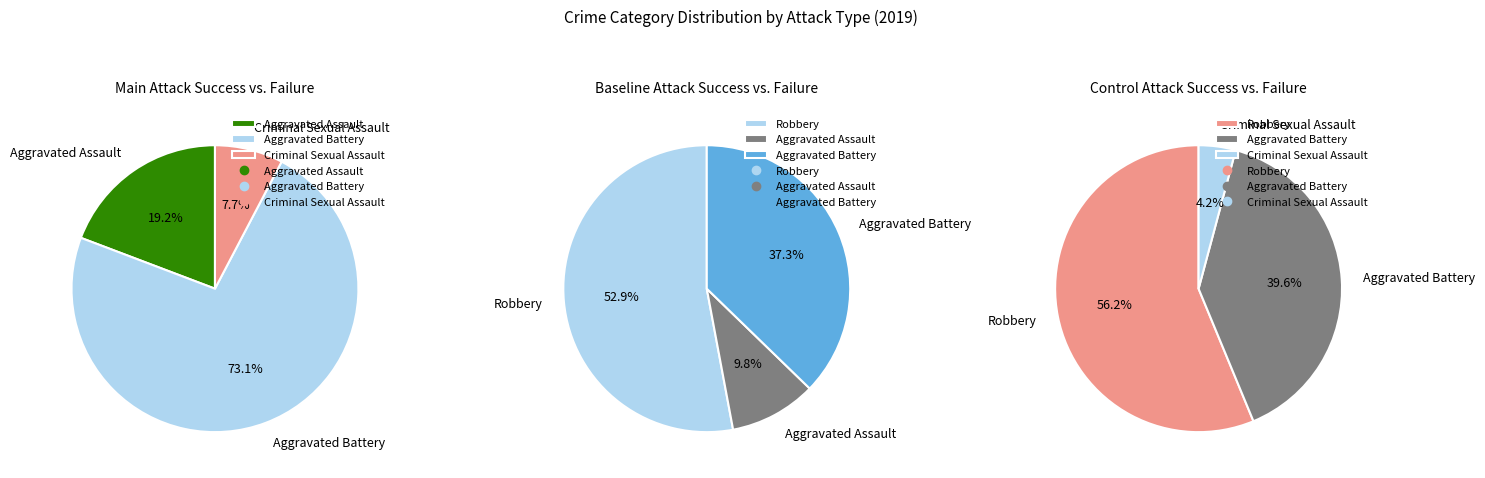

Which slice is the smallest?

Criminal Sexual Assault